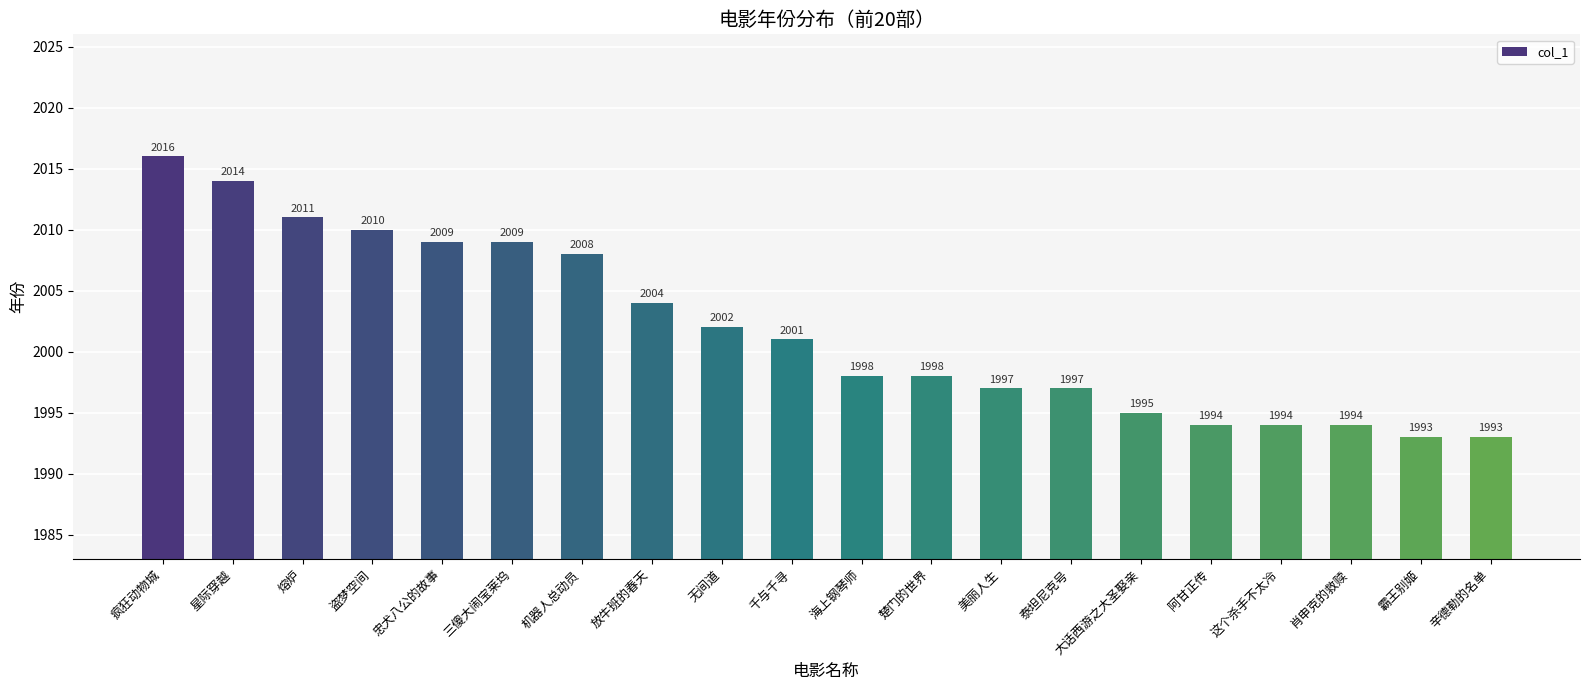

What is the sum of the values at 这个杀手不太冷 and 阿甘正传?

3988